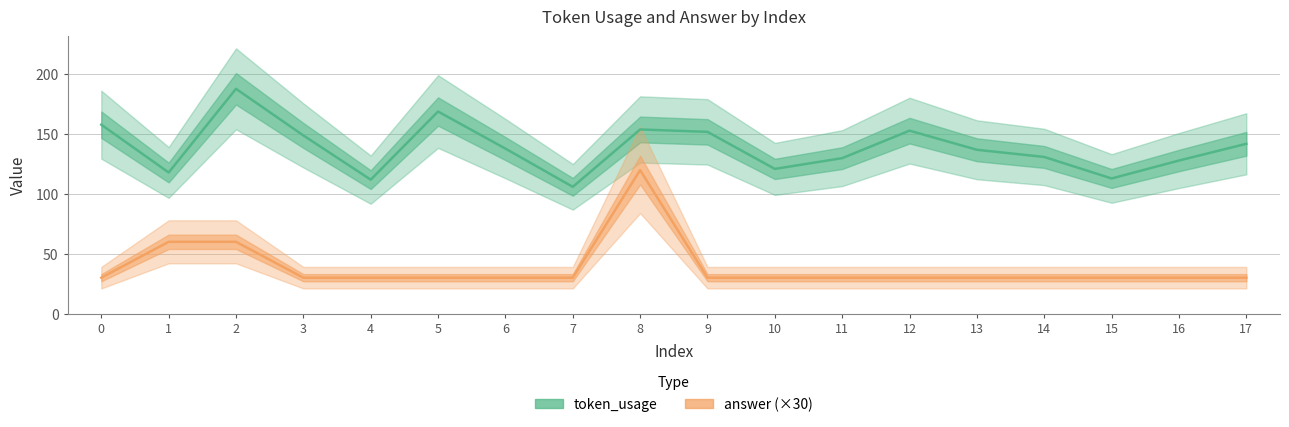

Rank the series by their average value, from highest to lowest.

token_usage, answer (×30)